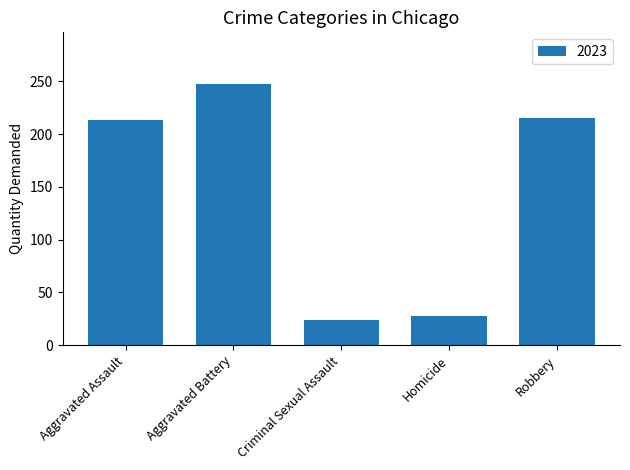

What is the minimum value shown in the chart?

24